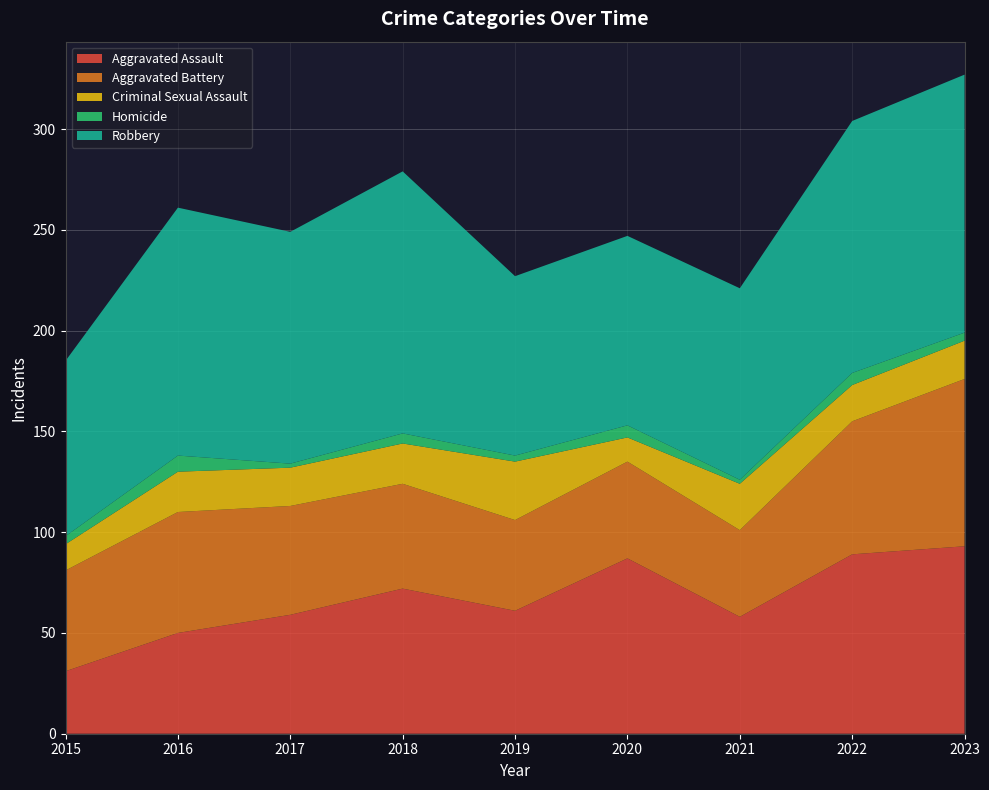

Reading left to right, list all the values displayed in this chart.

Aggravated Assault: 2015=31	2016=50	2017=59	2018=72	2019=61	2020=87	2021=58	2022=89	2023=93
Aggravated Battery: 2015=50	2016=60	2017=54	2018=52	2019=45	2020=48	2021=43	2022=66	2023=83
Criminal Sexual Assault: 2015=13	2016=20	2017=19	2018=20	2019=29	2020=12	2021=23	2022=18	2023=19
Homicide: 2015=4	2016=8	2017=2	2018=5	2019=3	2020=6	2021=2	2022=6	2023=4
Robbery: 2015=87	2016=123	2017=115	2018=130	2019=89	2020=94	2021=95	2022=125	2023=128